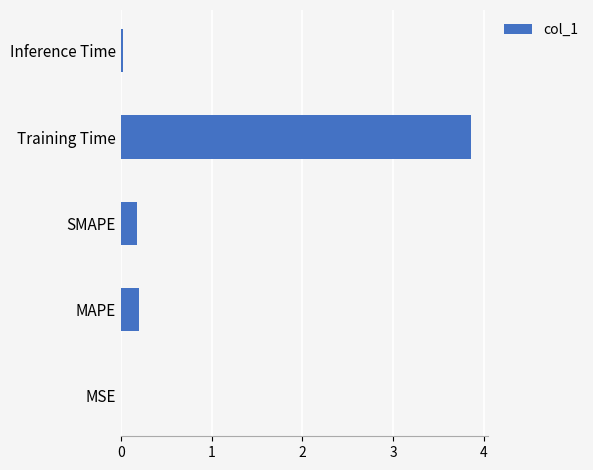

Does the chart contain stacked bars?

No